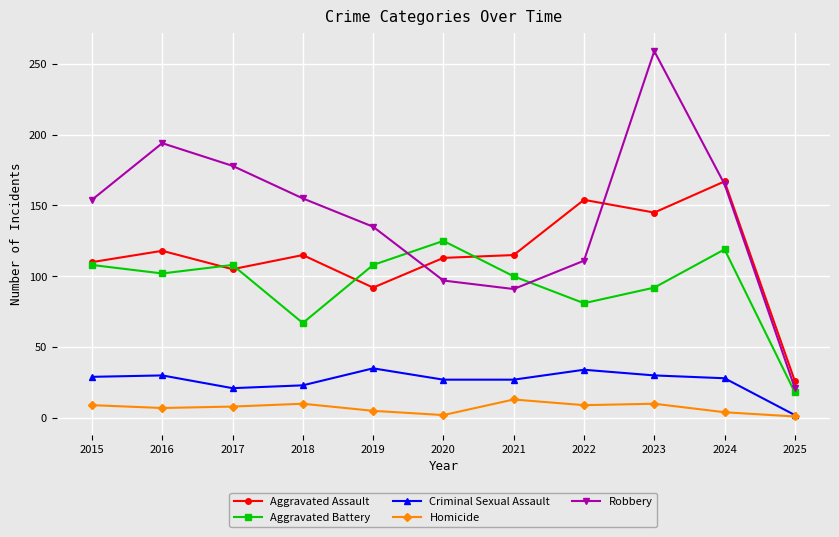

What are all the series names shown in the legend?

Aggravated Assault, Aggravated Battery, Criminal Sexual Assault, Homicide, Robbery